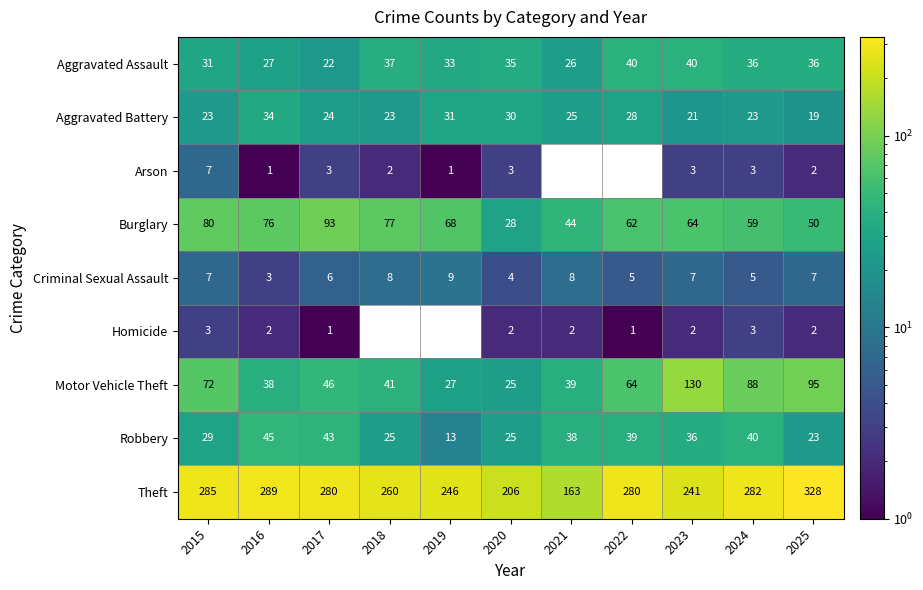

What is the greatest value displayed?

328.0